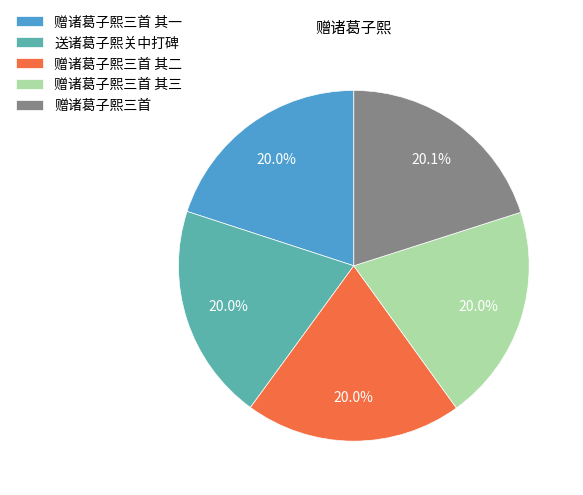

To the nearest percent, what portion does 赠诸葛子熙三首 其三 represent?

20%